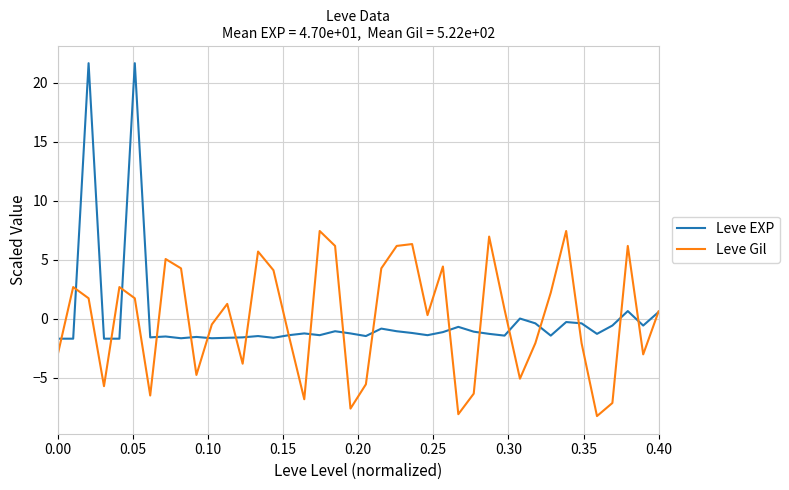

What is the greatest value displayed?

21.6